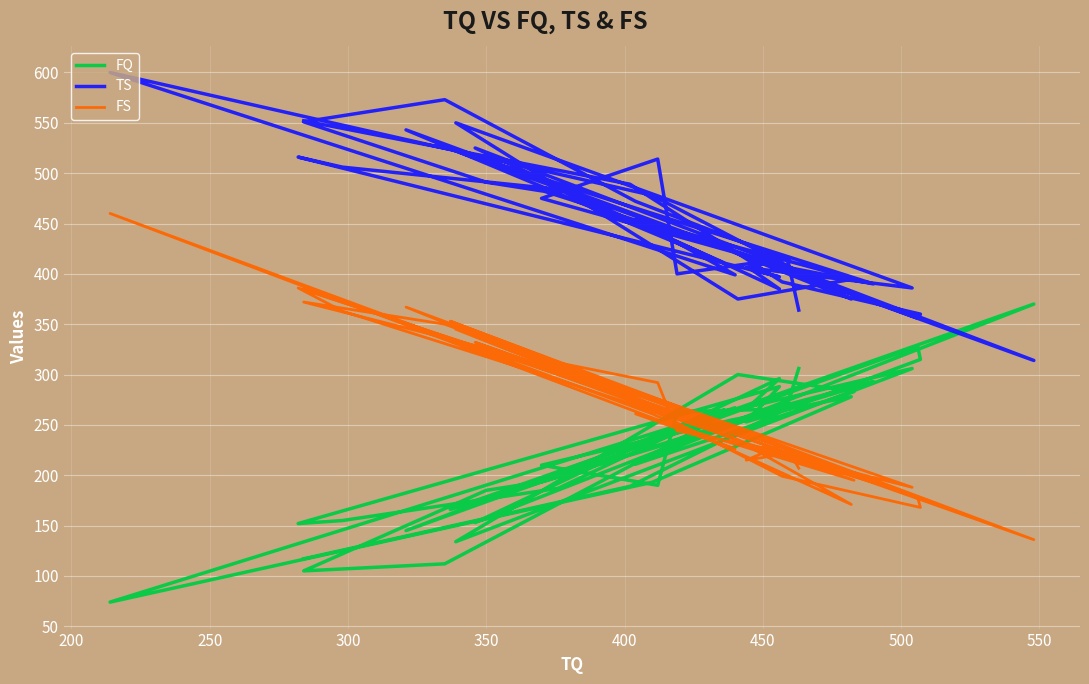

Is the value of FQ at 21 greater than the value of TS at 450?

No